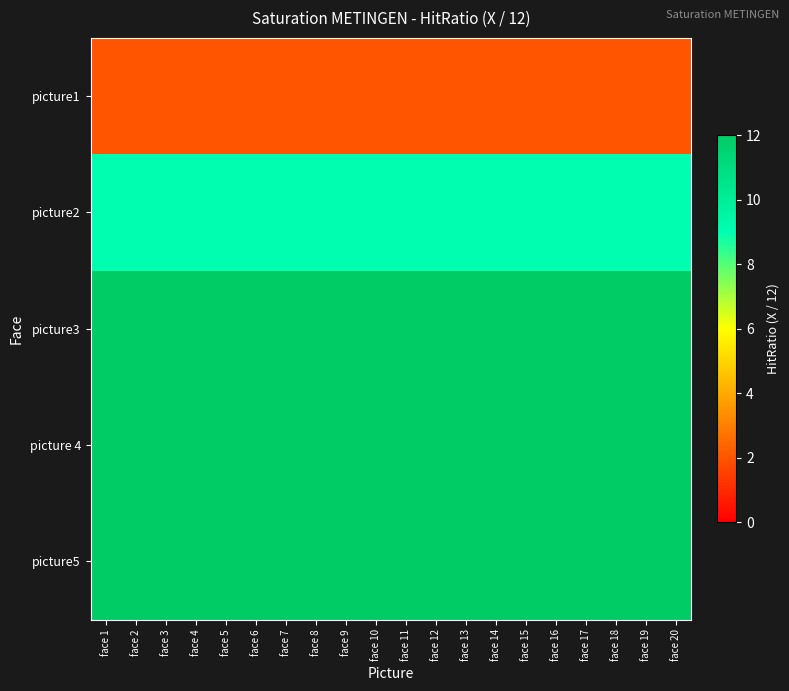

How many data points does each series have?

20